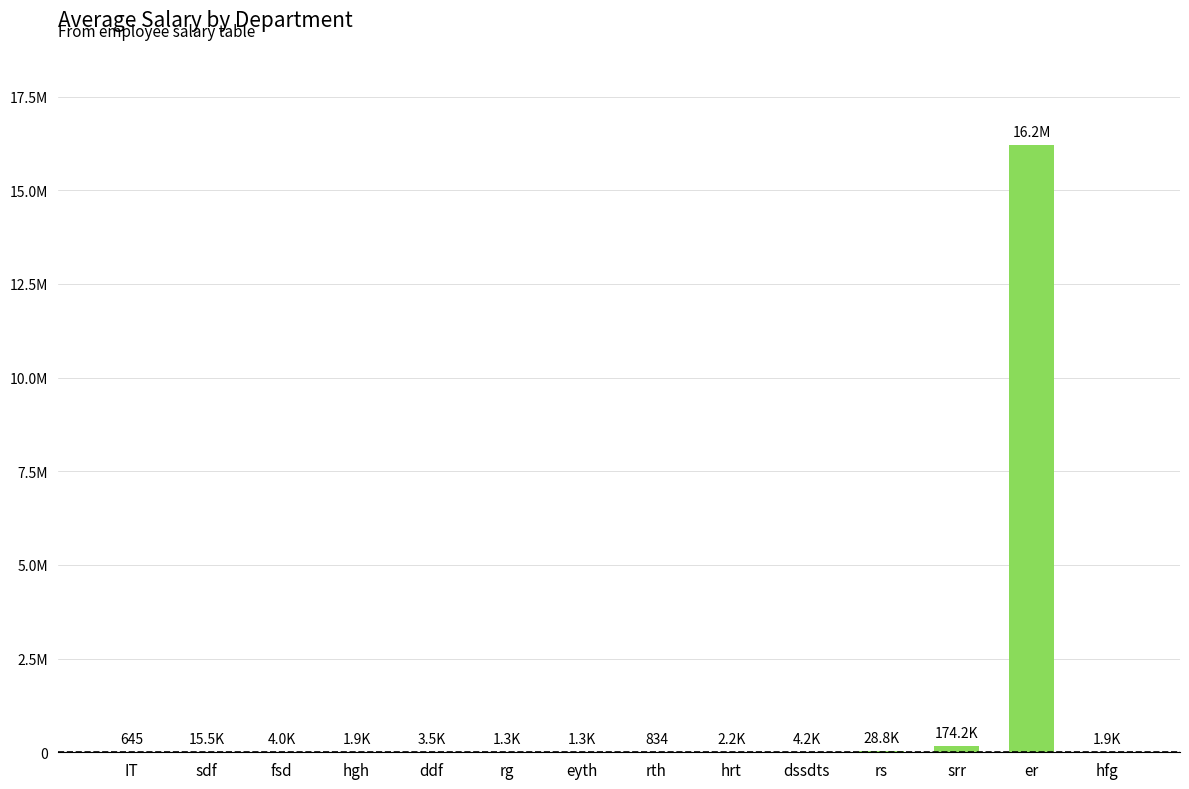

What is the change in value from IT to hgh?

+1253.9